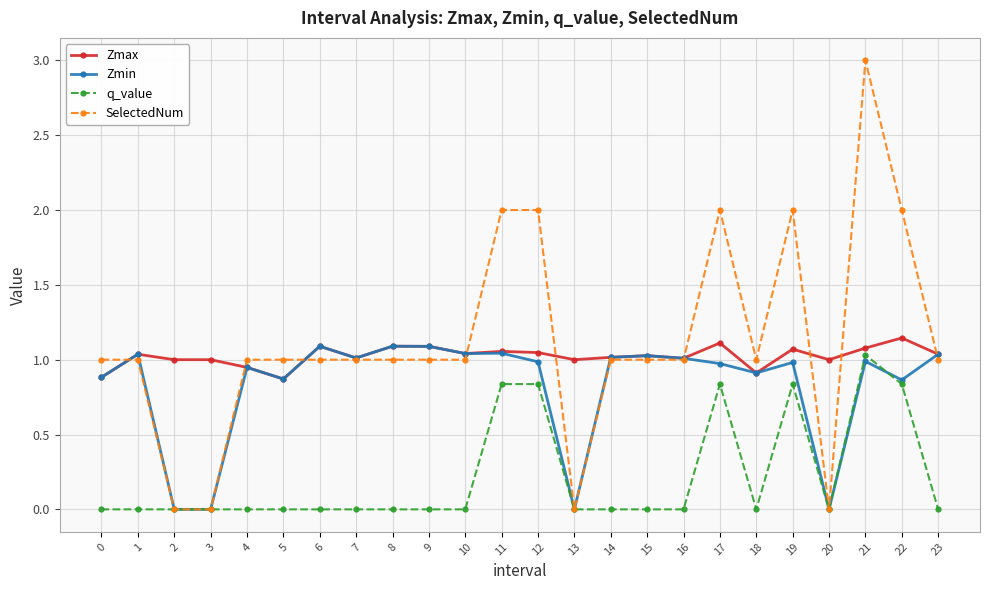

What is the difference between the highest and lowest values at 17?

1.2